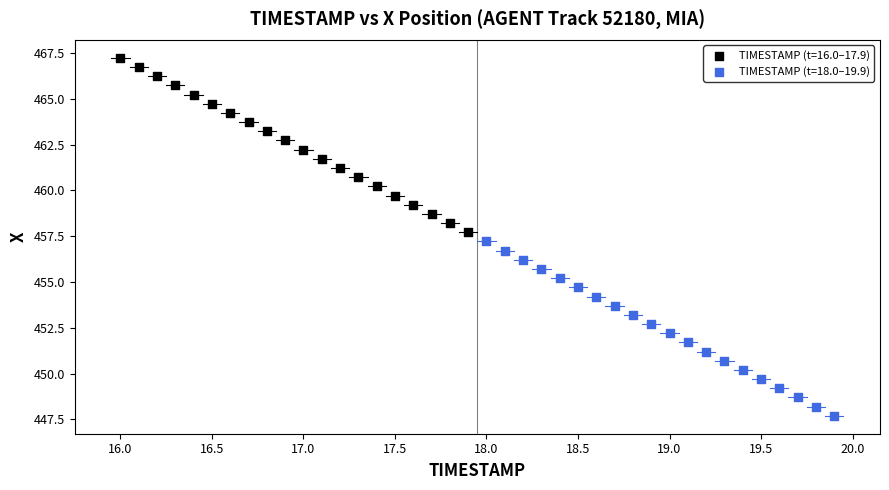

What are all the series names shown in the legend?

TIMESTAMP (t=16.0–17.9), TIMESTAMP (t=18.0–19.9)